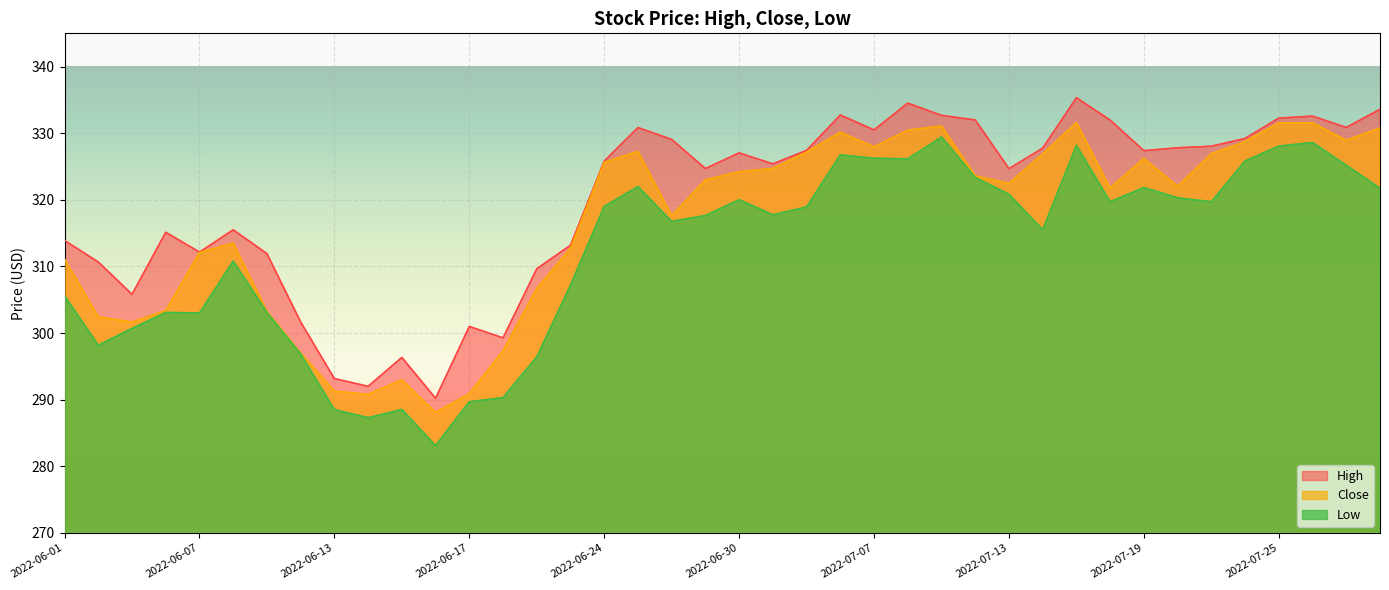

In High, how many points are higher than both neighbors (excluding endpoints)?

10